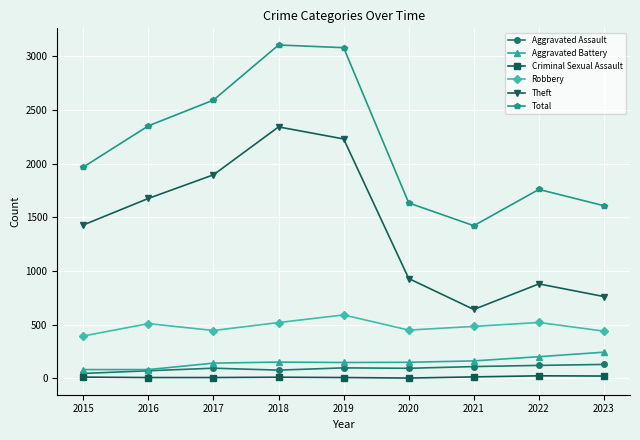

What is the difference between the second highest and second lowest values in the Aggravated Battery series?

120